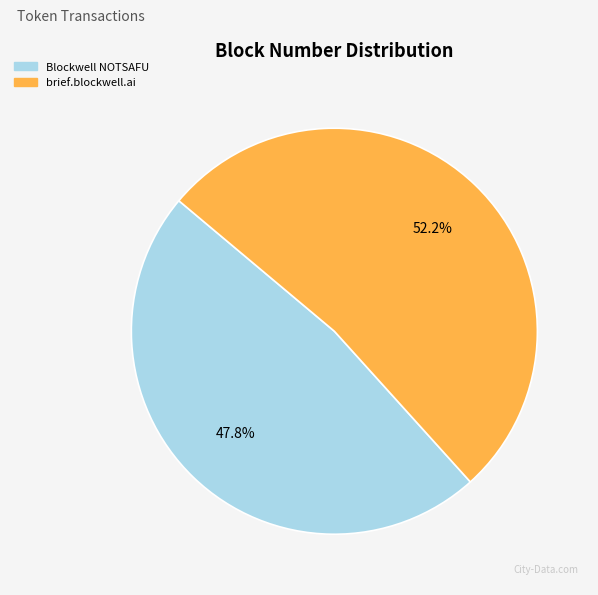

Is there any slice that represents more than half of the pie?

Yes